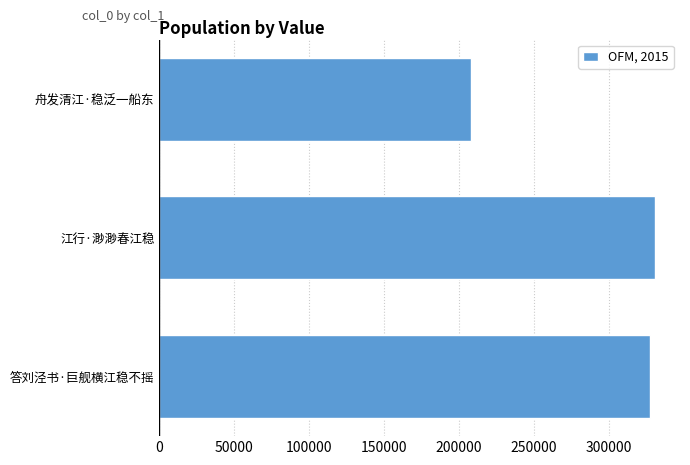

What is the greatest value displayed?

331164